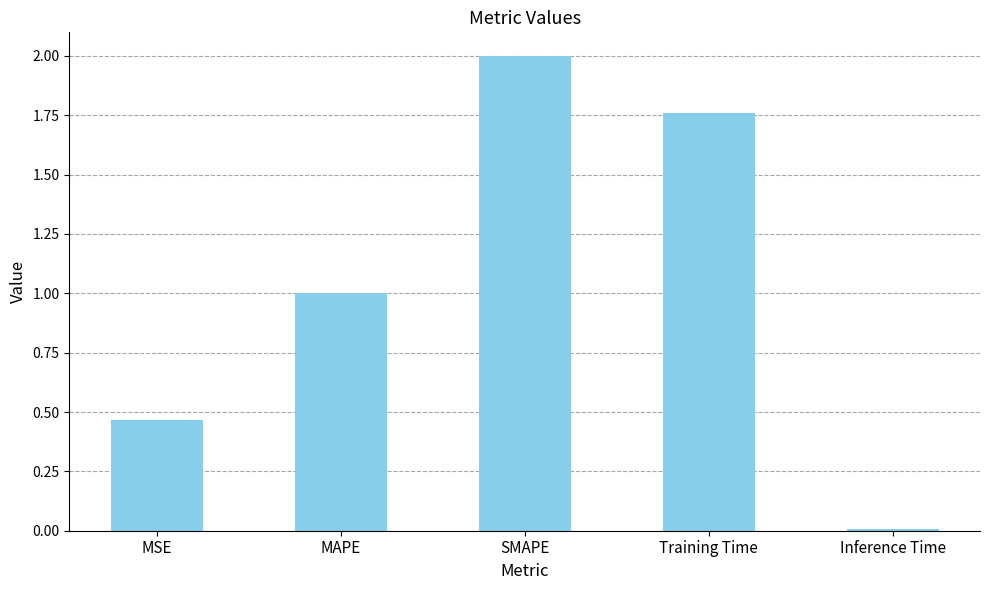

What is the difference between the maximum and minimum values?

2.0